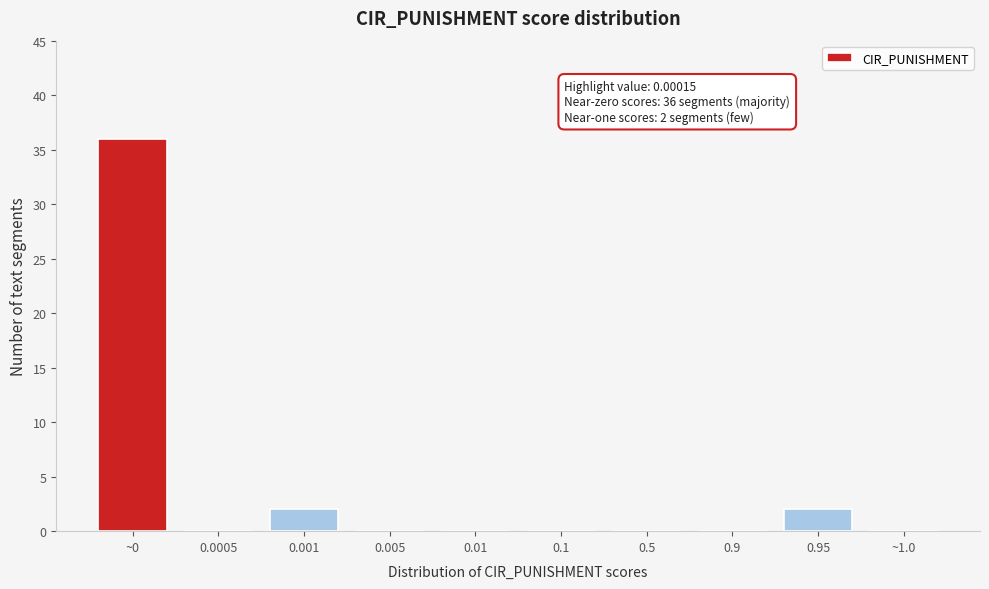

Reading left to right, extract all data points from this chart.

~0=36	0.0005=0	0.001=2	0.005=0	0.01=0	0.1=0	0.5=0	0.9=0	0.95=2	~1.0=0